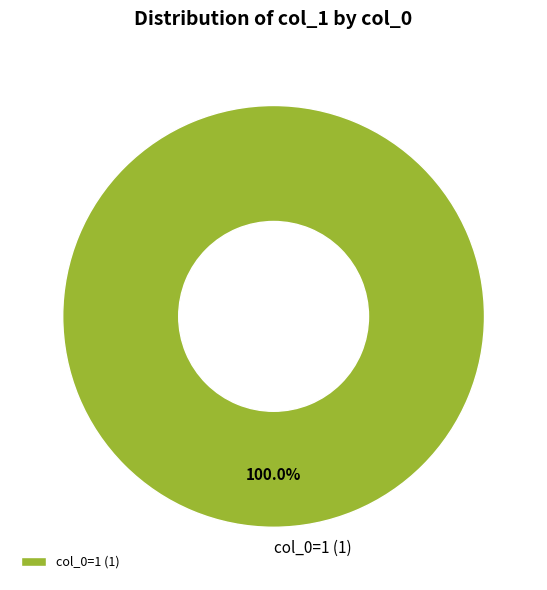

Rank the categories by value from highest to lowest.

col_0=1 (1)